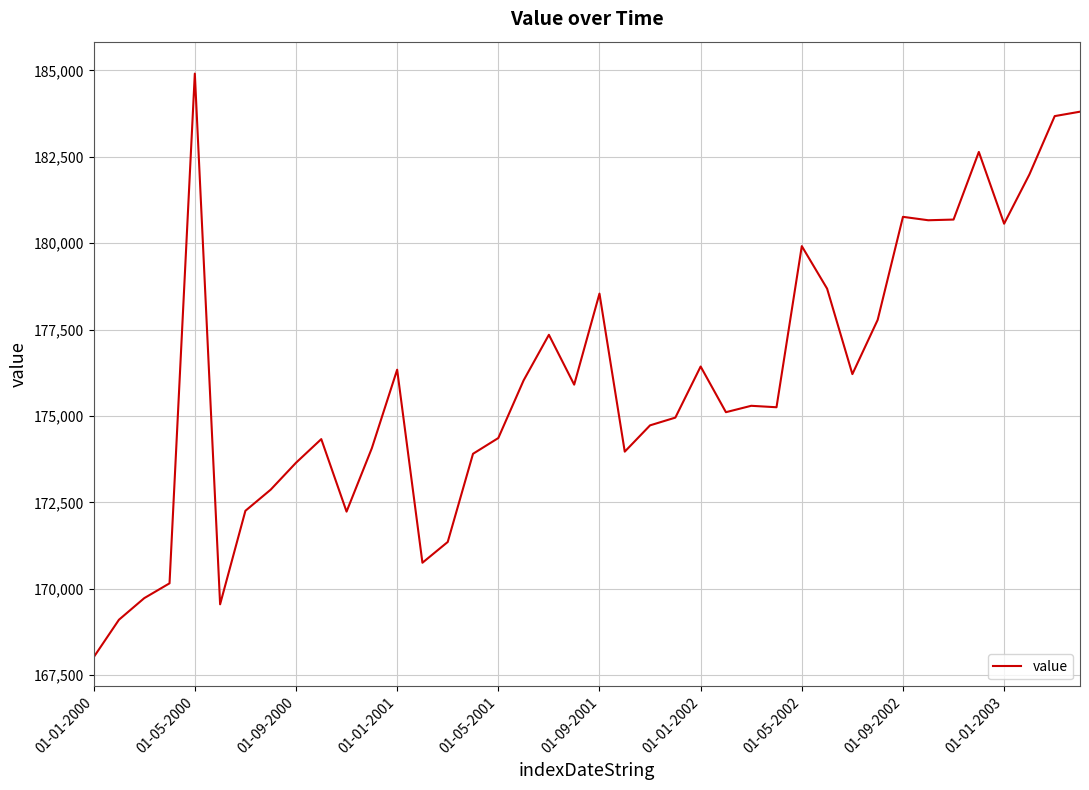

What is the difference between the maximum and minimum values?

16891